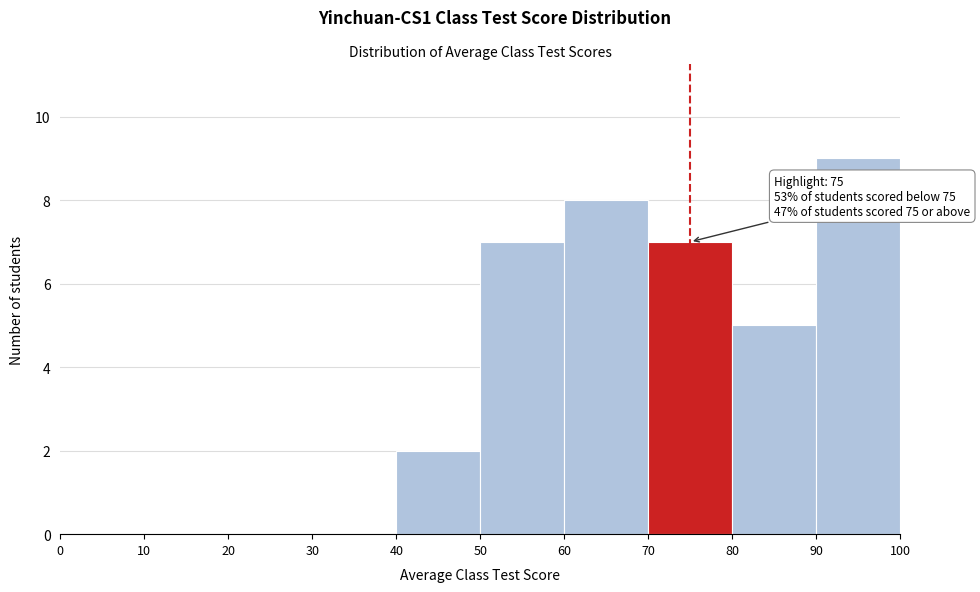

Which range on the x-axis has the tallest bar?

90 to 100